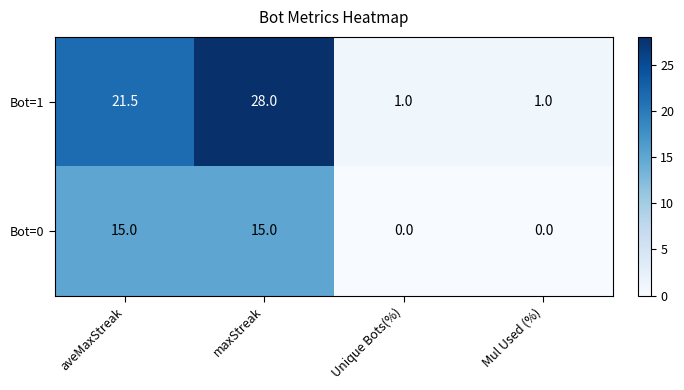

Reading right to left, transcribe all the data shown in this chart.

Bot=1: Mul Used (%)=1.0	Unique Bots(%)=1.0	maxStreak=28.0	aveMaxStreak=21.5
Bot=0: Mul Used (%)=0.0	Unique Bots(%)=0.0	maxStreak=15.0	aveMaxStreak=15.0